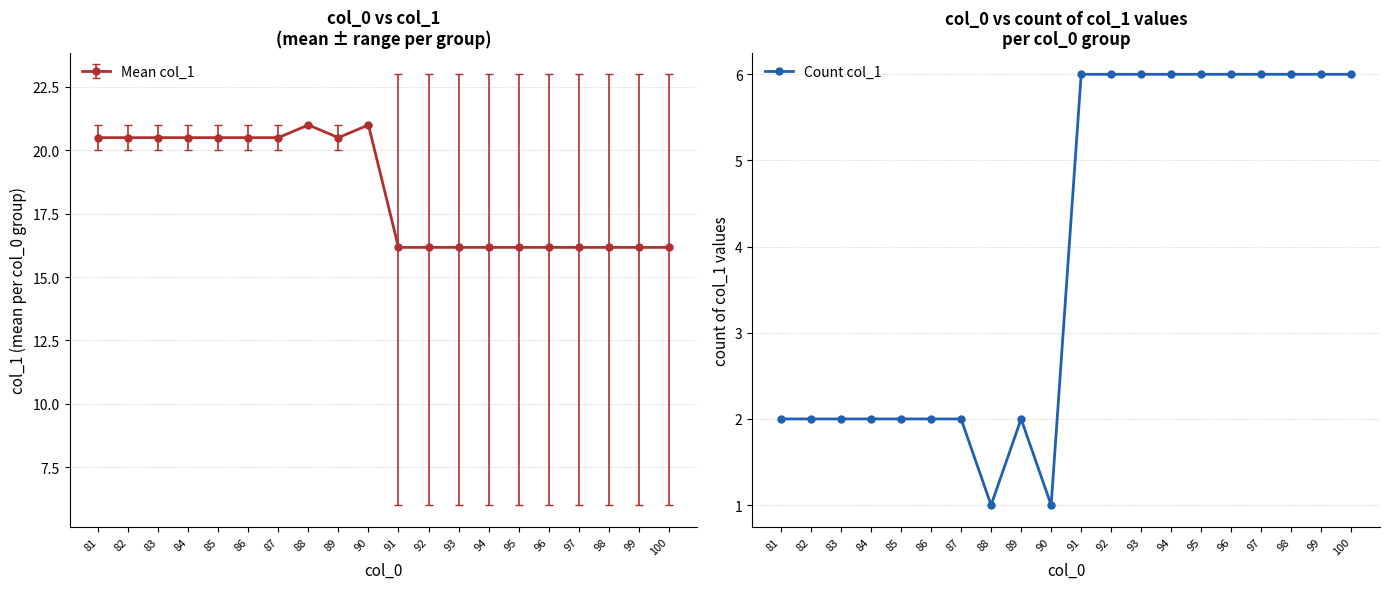

Reading left to right, transcribe all the data shown in this chart.

81=2	82=2	83=2	84=2	85=2	86=2	87=2	88=1	89=2	90=1	91=6	92=6	93=6	94=6	95=6	96=6	97=6	98=6	99=6	100=6